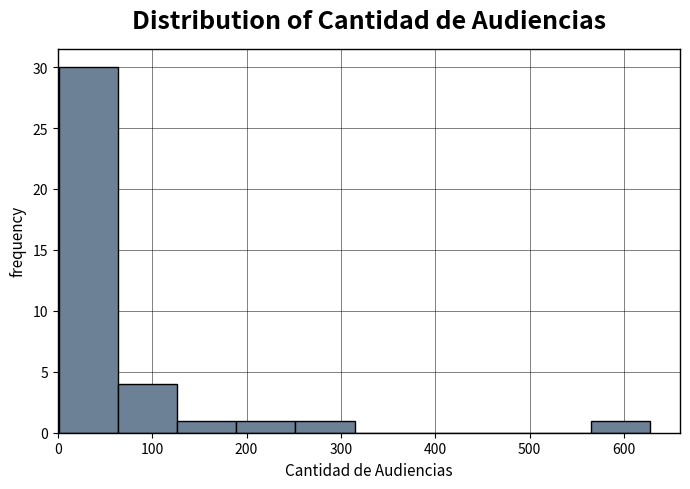

What is the height of the bar covering 130 to 190 on the x-axis? Neither the bar edges nor the heights are printed on the chart, so give them approximately, as read against the axes.

1